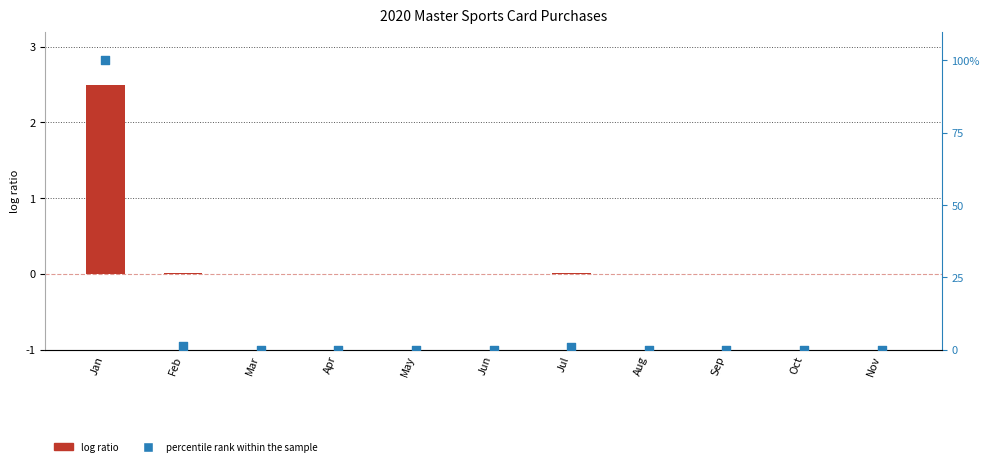

Which series reaches the minimum Y coordinate?

log ratio